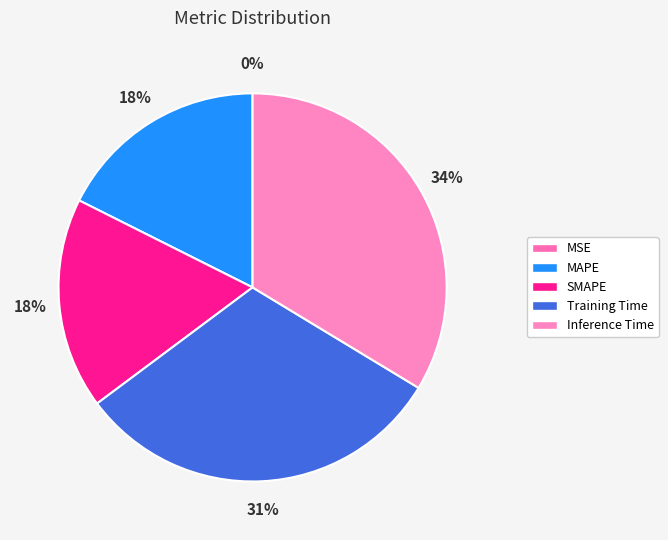

Combined, do MAPE and MSE account for over 50%?

No